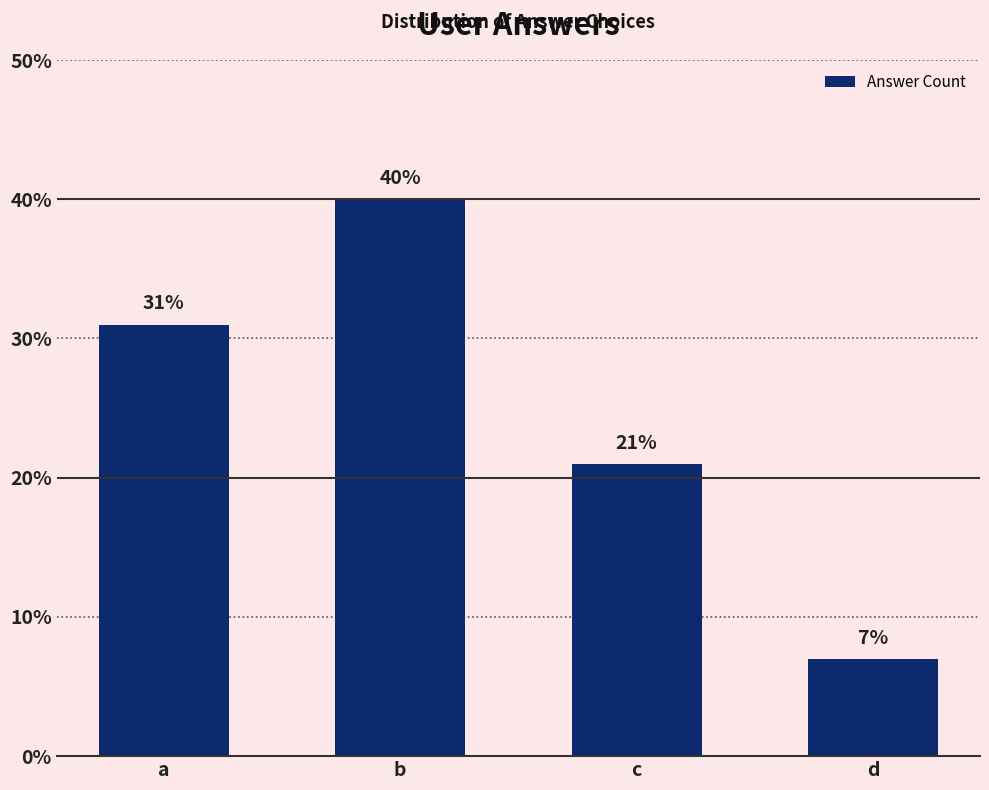

What is the difference between the values at a and d?

24